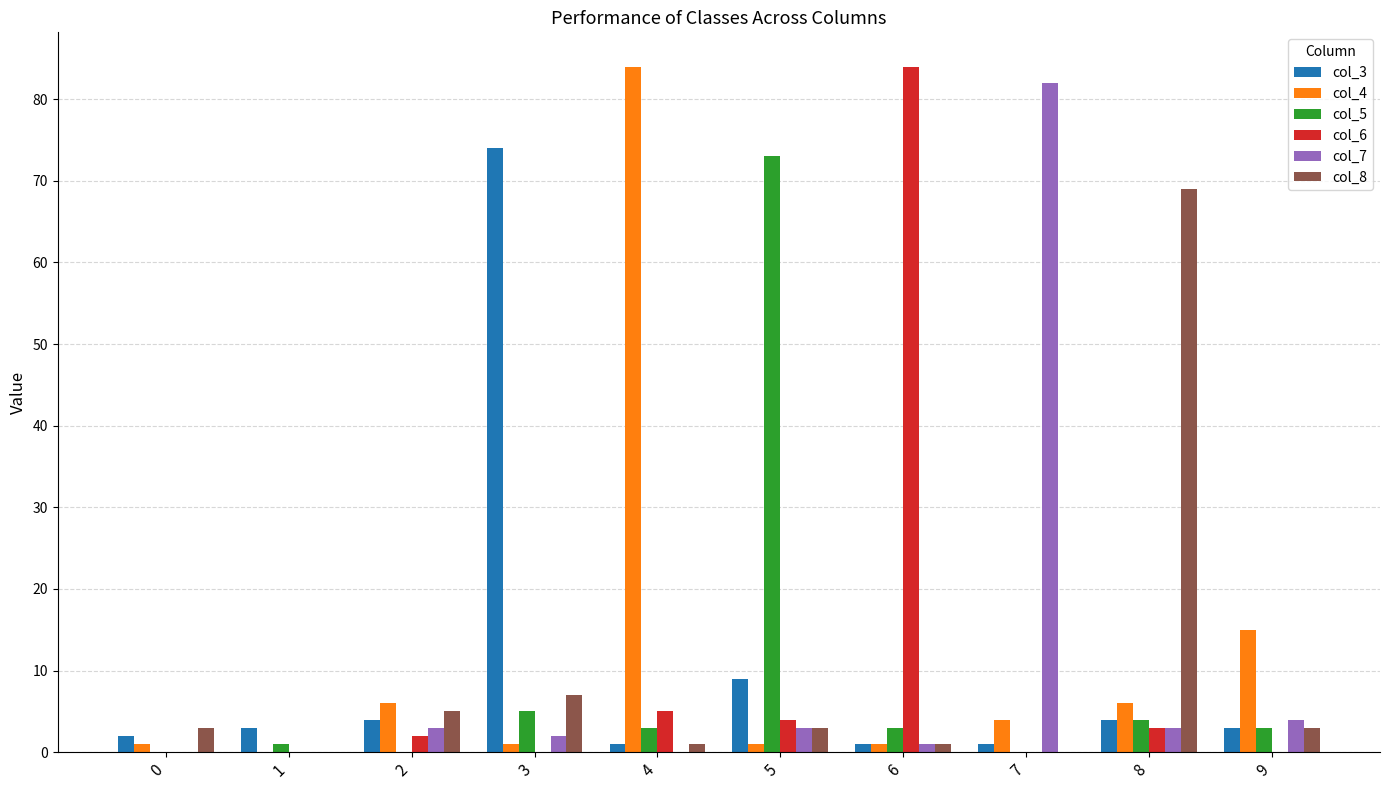

Reading right to left, list all the values displayed in this chart.

col_3: 3	4	1	1	9	1	74	4	3	2
col_4: 15	6	4	1	1	84	1	6	0	1
col_5: 3	4	0	3	73	3	5	0	1	0
col_6: 0	3	0	84	4	5	0	2	0	0
col_7: 4	3	82	1	3	0	2	3	0	0
col_8: 3	69	0	1	3	1	7	5	0	3